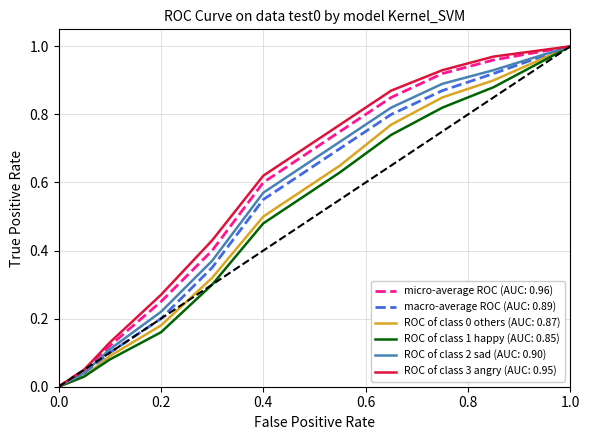

Does the chart display data point markers on the line(s)?

No